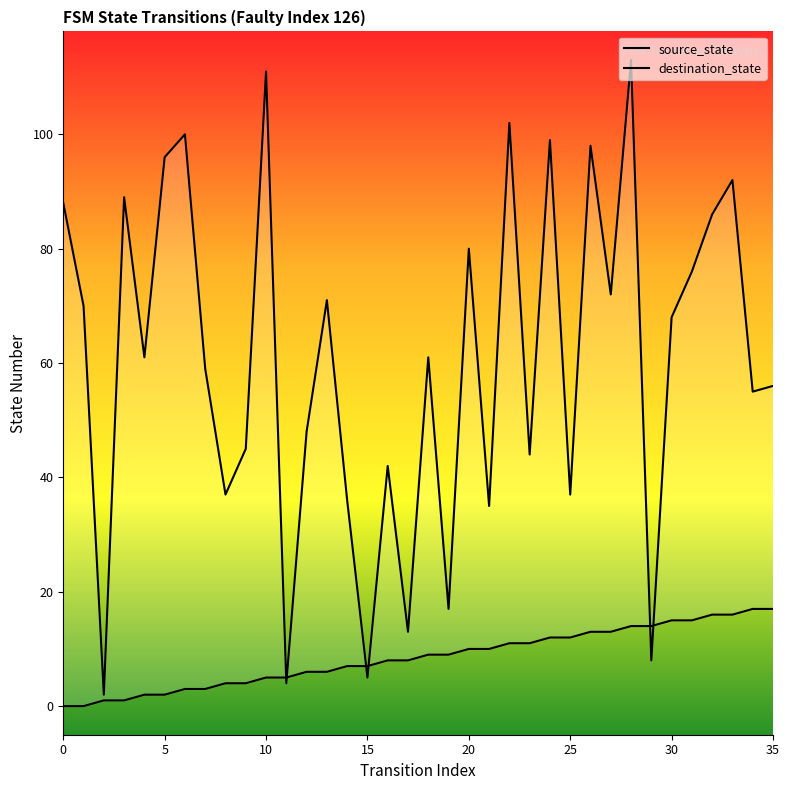

How many values in the source_state series are below 9?

18